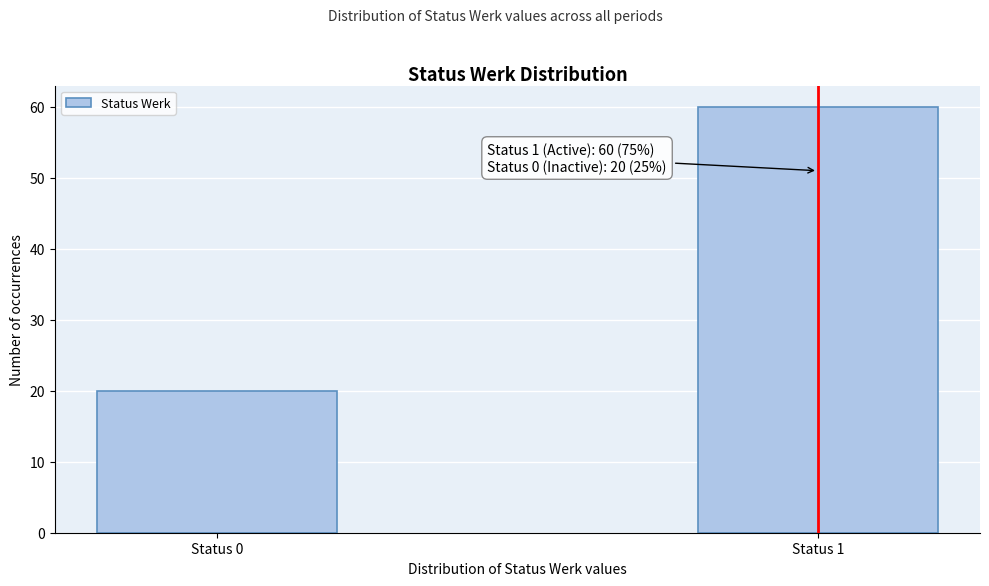

Reading right to left, transcribe all the data shown in this chart.

60	20